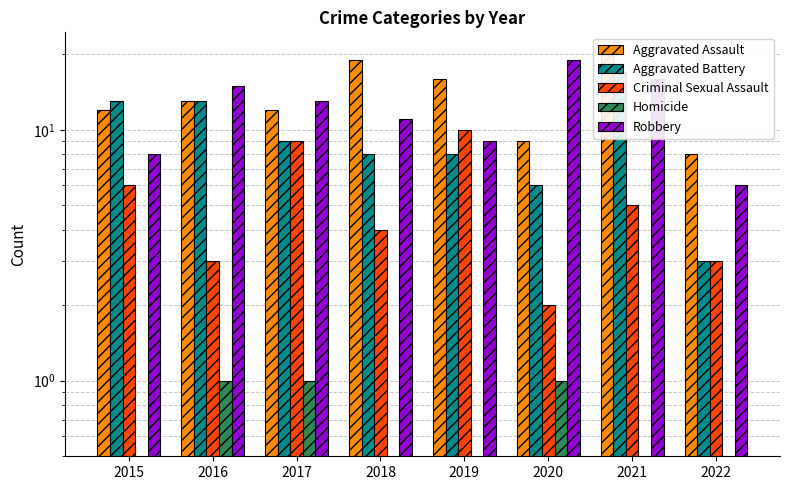

What is the value of the Robbery bar at the 6th from the left?

19